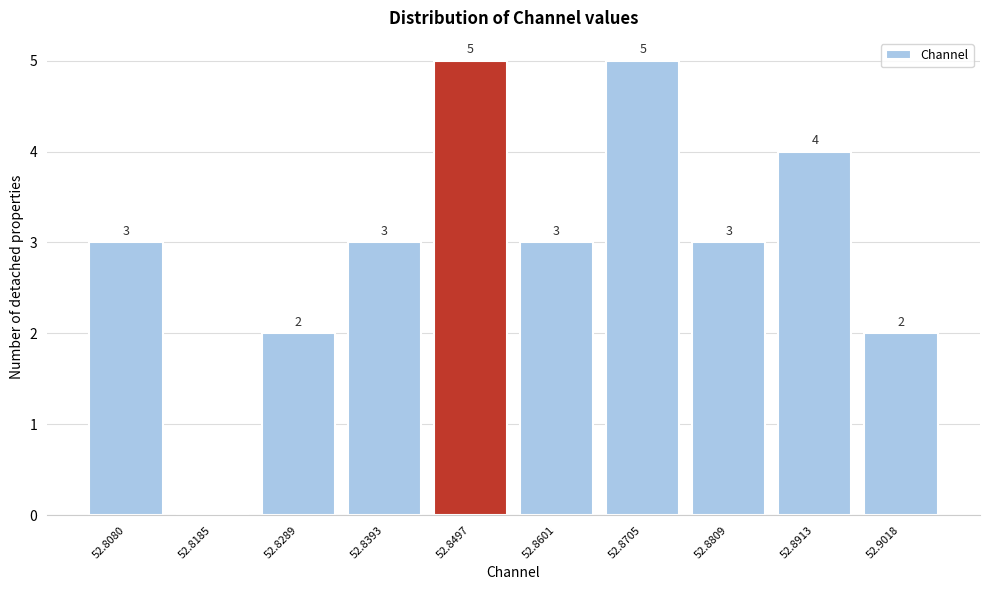

Reading left to right, list all the values displayed in this chart.

52.8080=3	52.8185=0	52.8289=2	52.8393=3	52.8497=5	52.8601=3	52.8705=5	52.8809=3	52.8913=4	52.9018=2